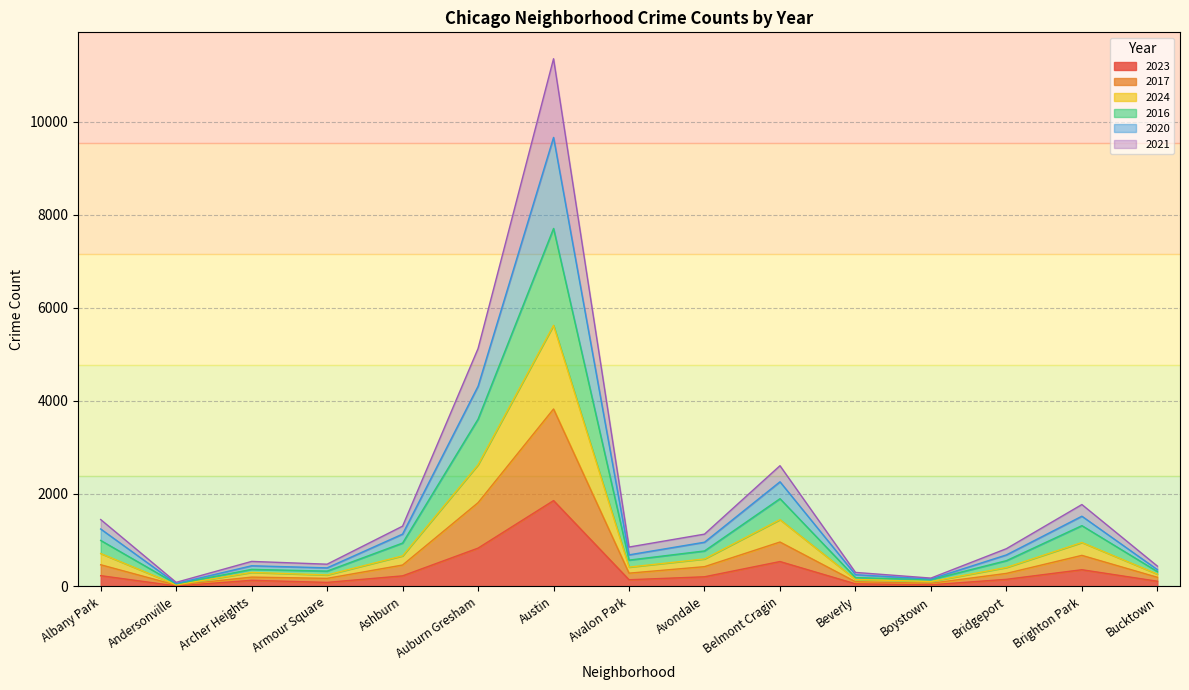

True or false: 2023 has a value of 536 at Belmont Cragin.

True